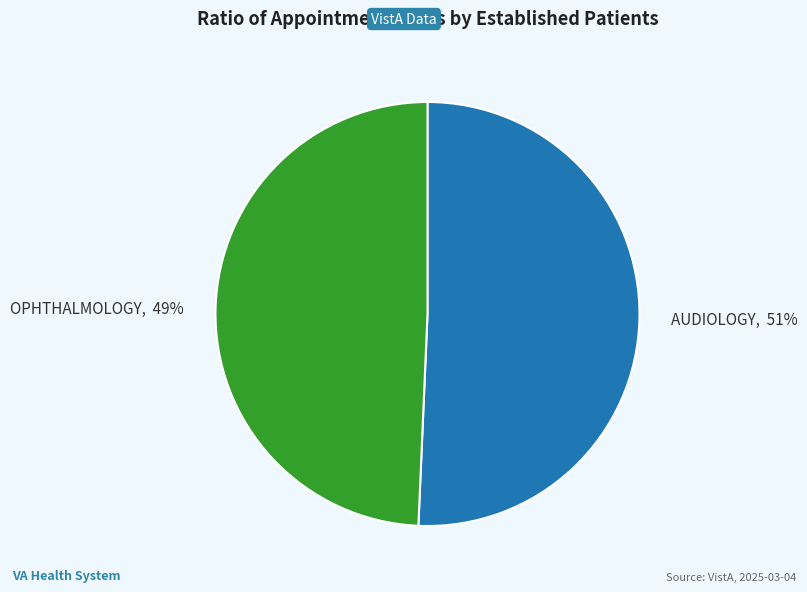

Do AUDIOLOGY, 51% and OPHTHALMOLOGY, 49% together represent more than half of the pie?

Yes